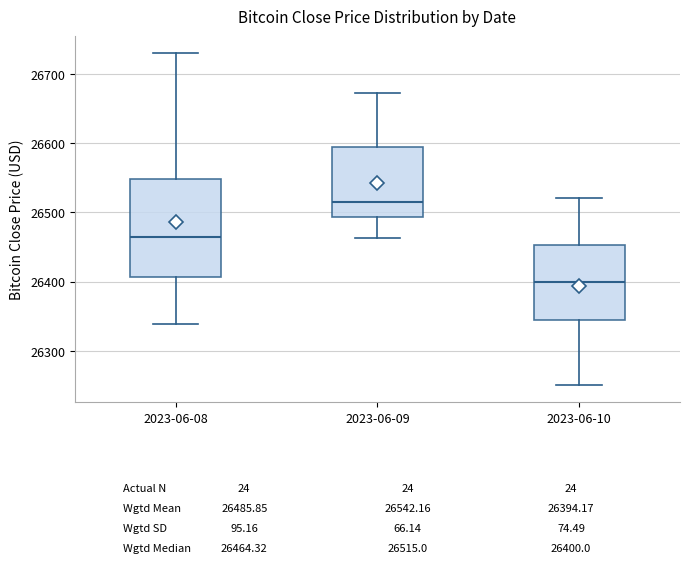

Reading left to right, transcribe this box plot: for each box, give where its median line is, the range the box spans, and where its two whiskers end, as read against the y-axis. The values are not printed on the chart, so give them approximately, as read against the axis.

2023-06-08: median 26460, box 26410 to 26550, whiskers 26340 to 26730
2023-06-09: median 26520, box 26490 to 26590, whiskers 26460 to 26670
2023-06-10: median 26400, box 26350 to 26450, whiskers 26250 to 26520